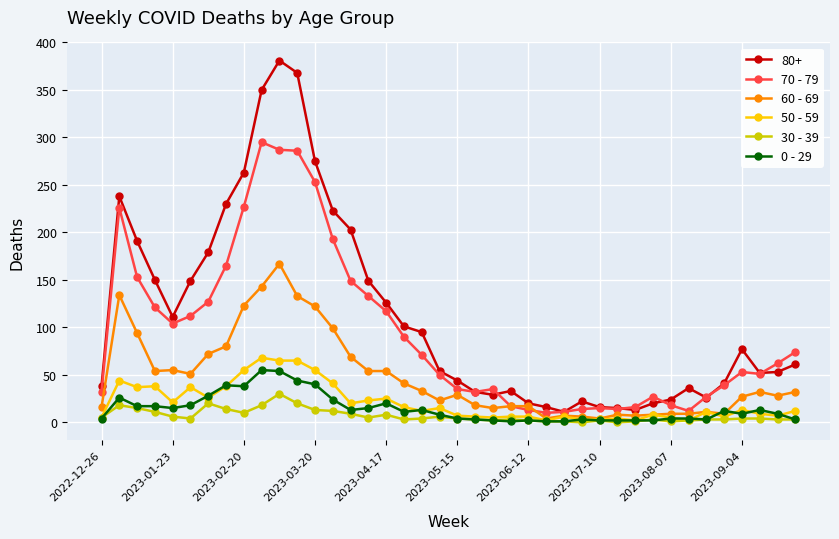

Which series has the widest spread of values?

80+